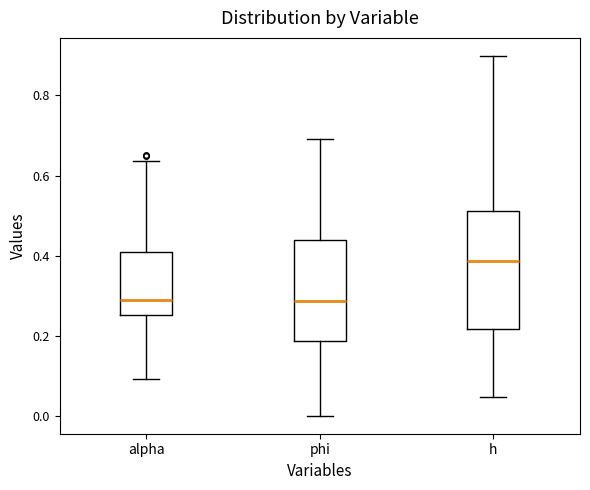

Reading left to right, read every box against the y-axis: the position of its median line, the range the box covers, and the ends of its whiskers. The values are not printed on the chart, so give them approximately, as read against the axis.

alpha: median 0.28, box 0.26 to 0.40, whiskers 0.10 to 0.64
phi: median 0.28, box 0.18 to 0.44, whiskers 0.00 to 0.70
h: median 0.38, box 0.22 to 0.52, whiskers 0.04 to 0.90